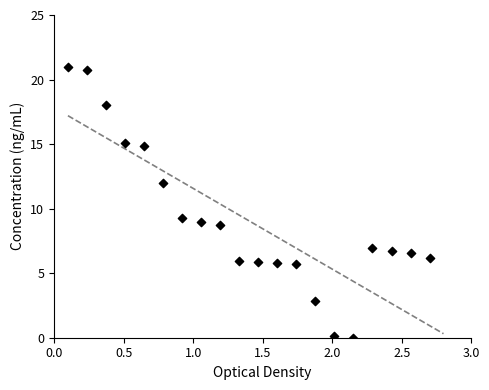

What is the range of X values (max minus min)?

2.6